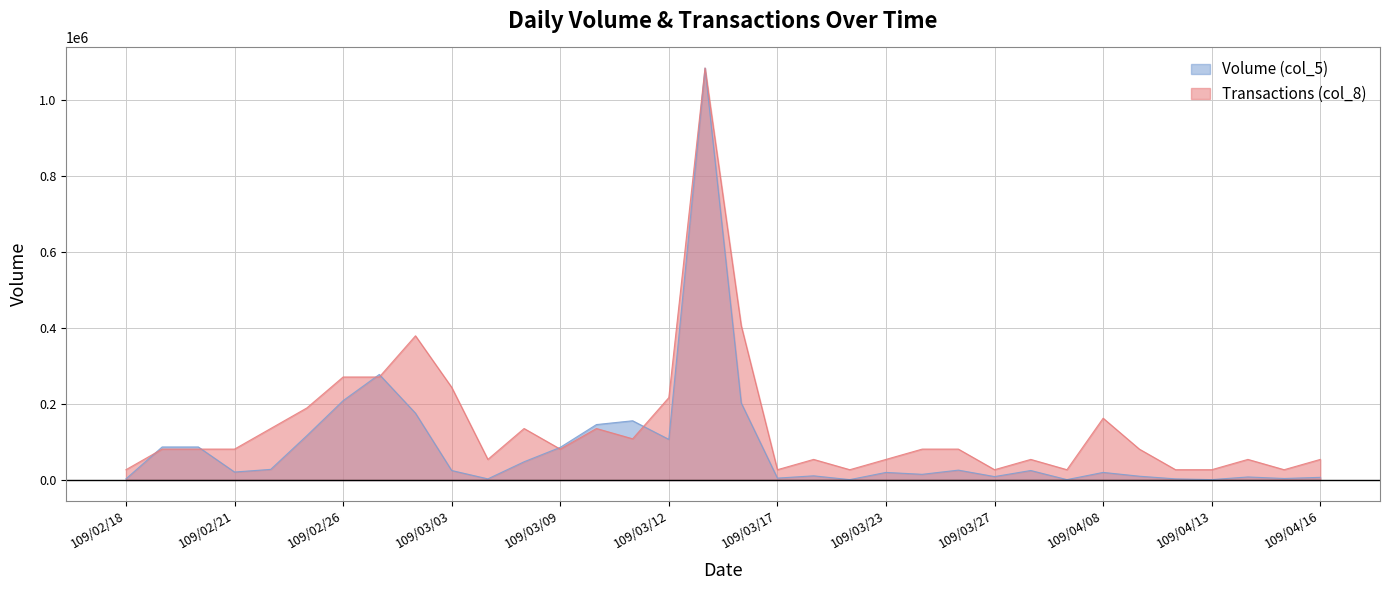

What is the average value of the Volume (col_5) series?

89147